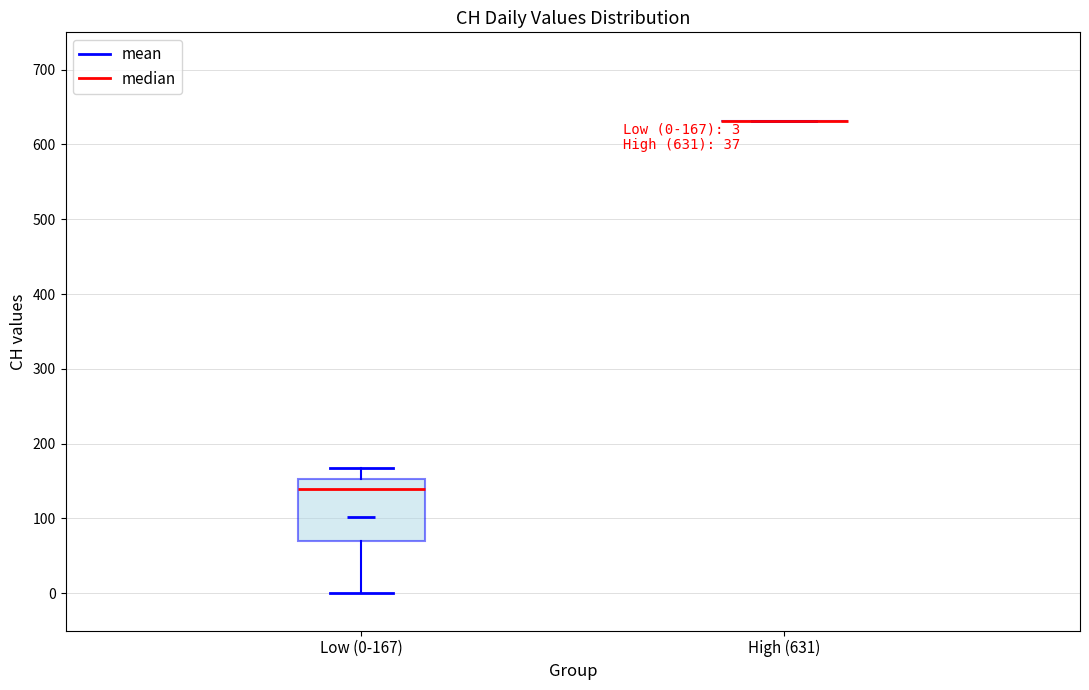

Which box is the tallest, from its lower edge to its upper edge?

Low (0-167)